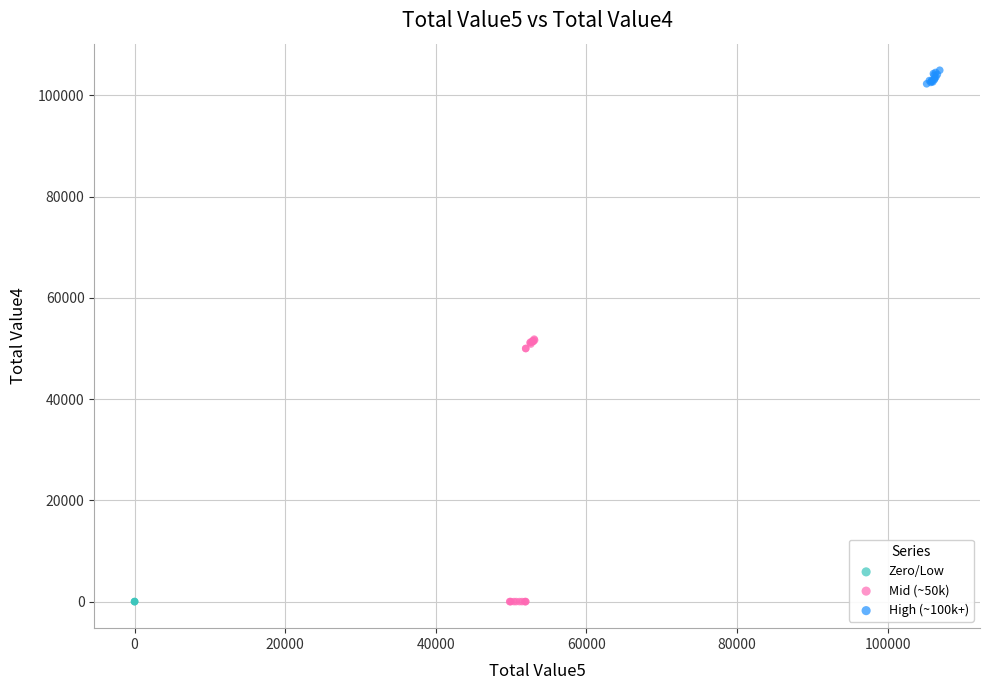

Which series reaches the maximum Y coordinate?

High (~100k+)